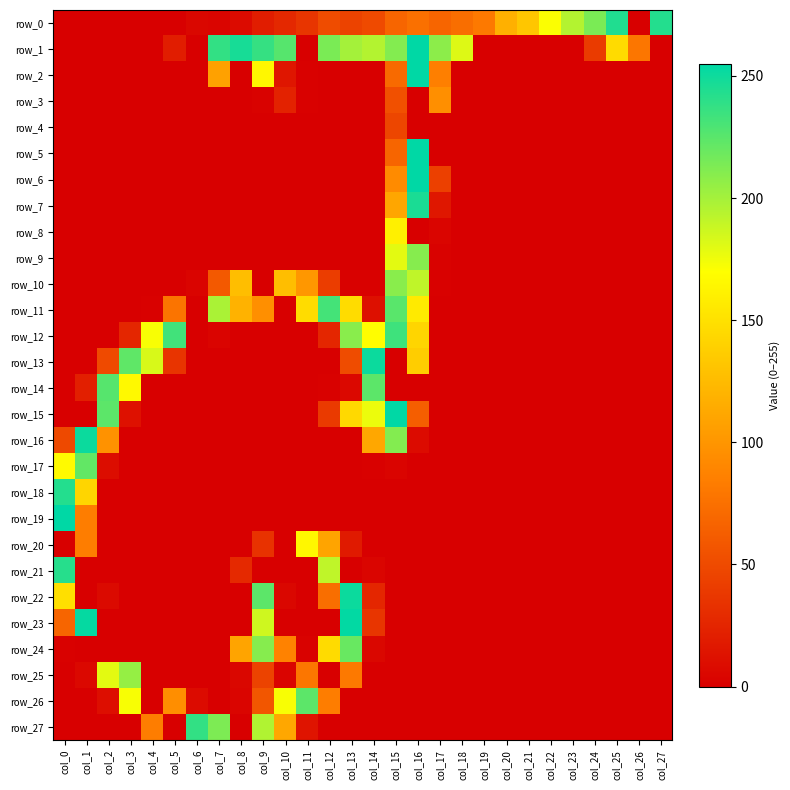

Rank the series by their maximum value, from lowest to highest.

row_4, row_3, row_8, row_20, row_25, row_10, row_9, row_24, row_17, row_26, row_14, row_11, row_12, row_27, row_21, row_18, row_0, row_7, row_13, row_16, row_22, row_23, row_1, row_2, row_5, row_6, row_15, row_19